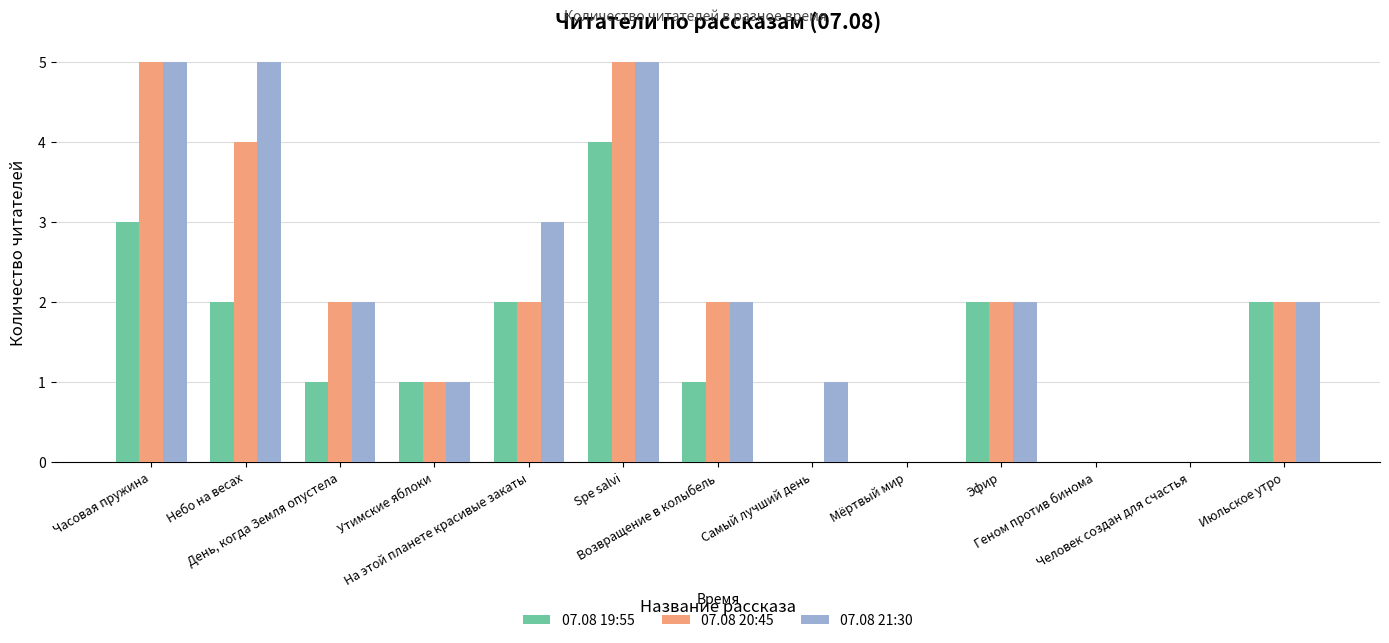

Is it true that 07.08 21:30 equals 2 at Небо на весах?

False